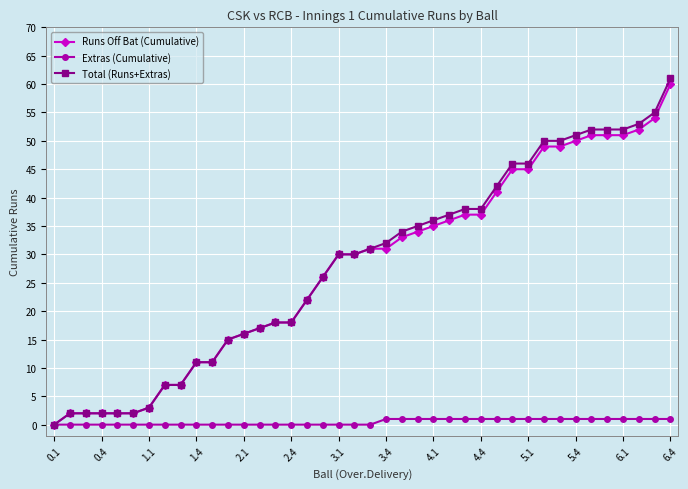

Which series has the largest range (max minus min)?

Total (Runs+Extras)